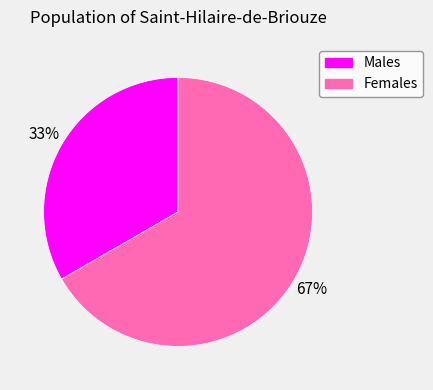

Count the number of slices in the pie.

2